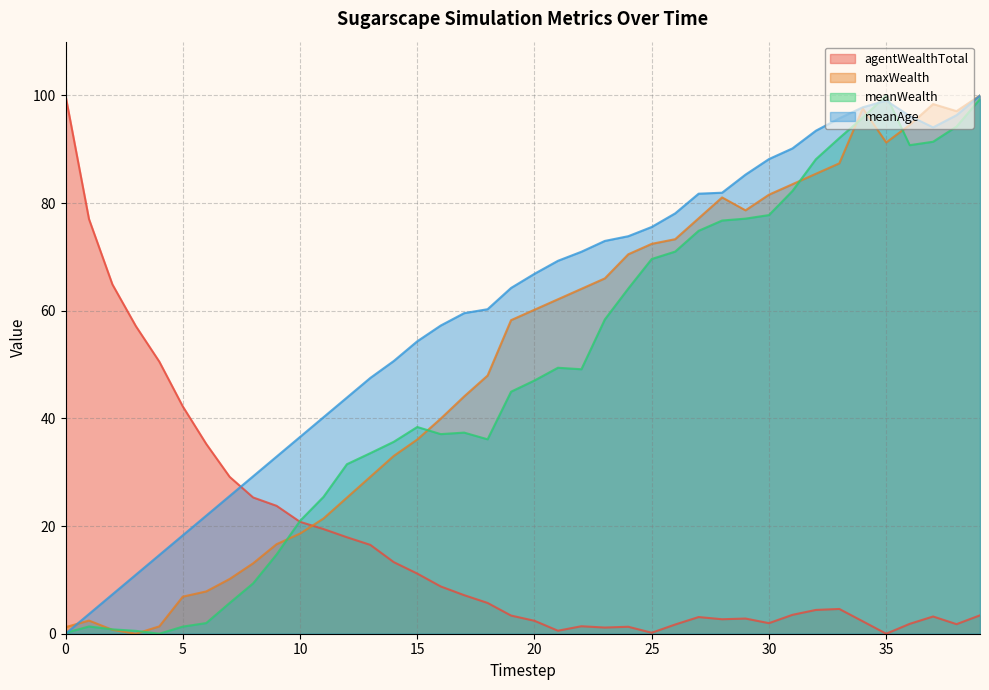

Which series changed the most between 26 and 37?

maxWealth